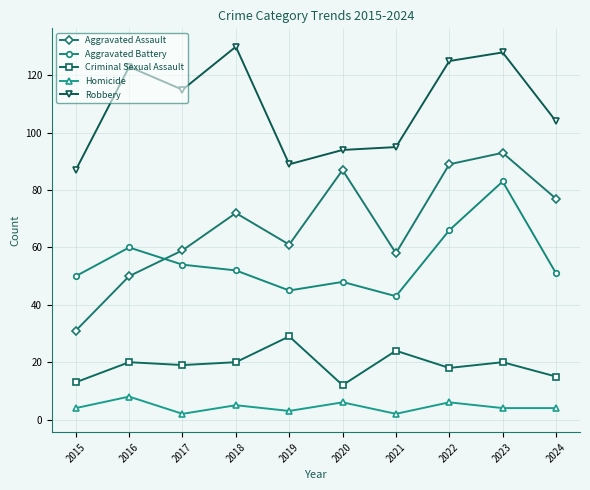

True or false: Robbery and Aggravated Assault intersect in this chart.

False